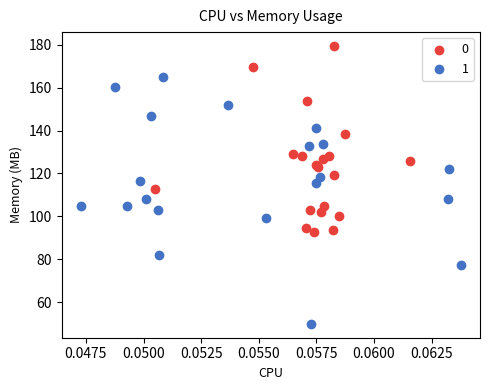

What are all the series names shown in the legend?

0, 1